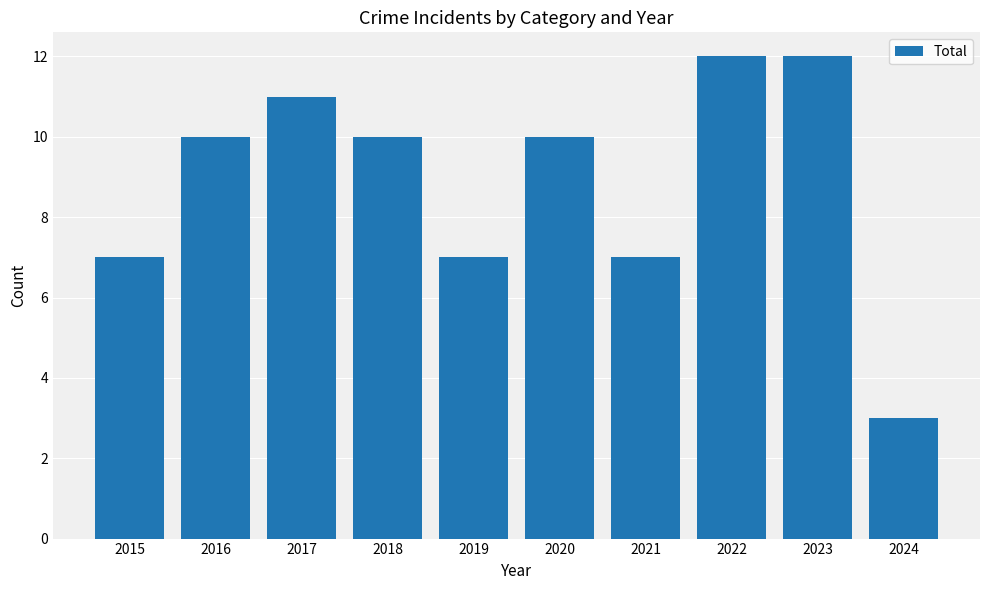

Which category has the lowest value across all series?

2024